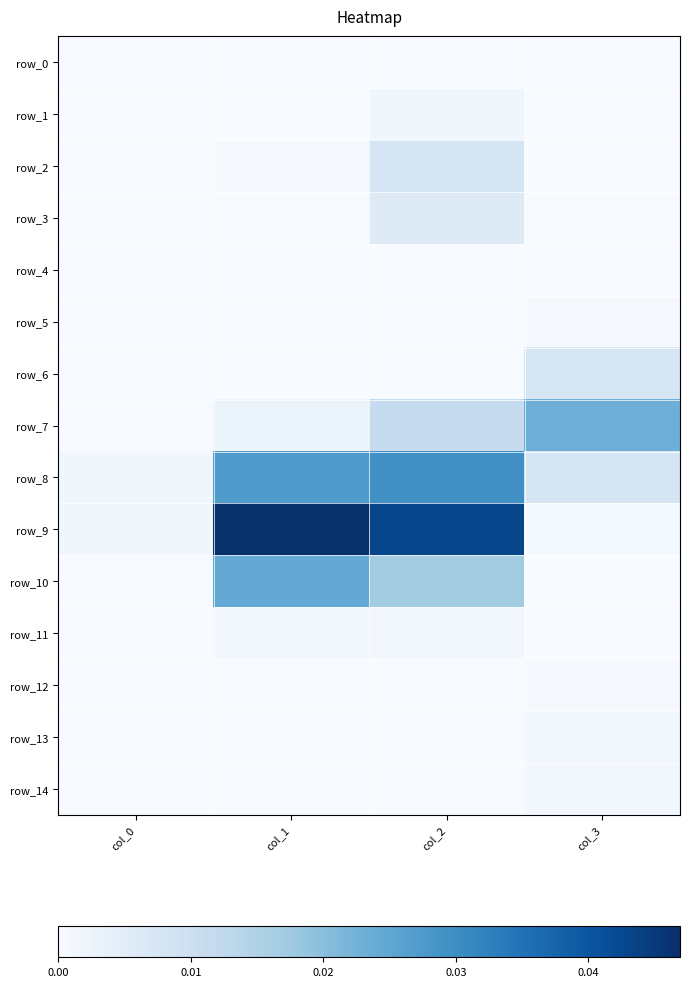

True or false: row_0 has a value of 0.0 at col_0.

True